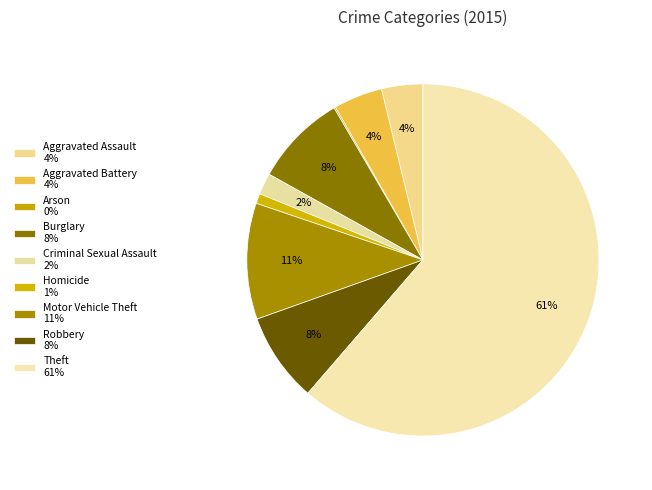

How many segments does this pie chart have?

9